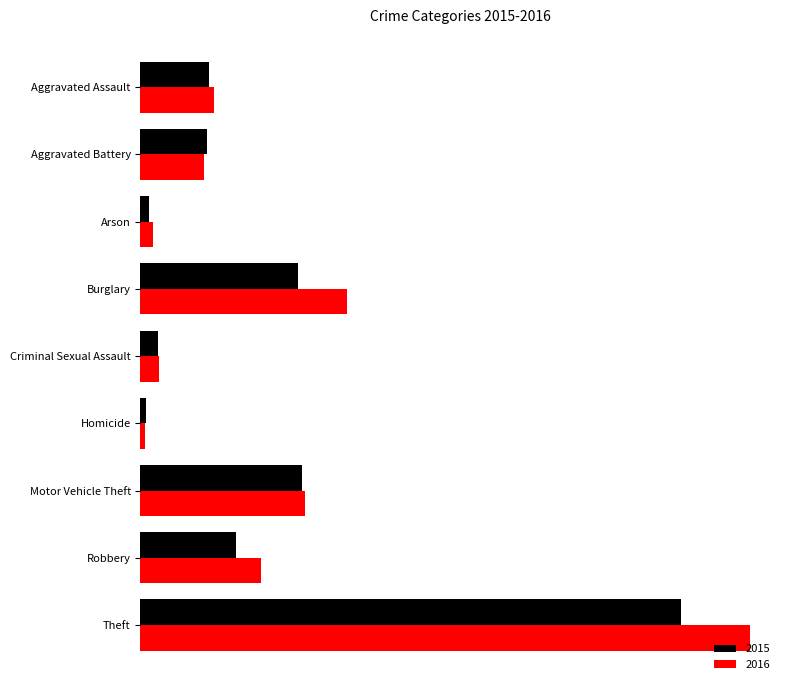

True or false: 2015 has a value of 261 at Motor Vehicle Theft.

True